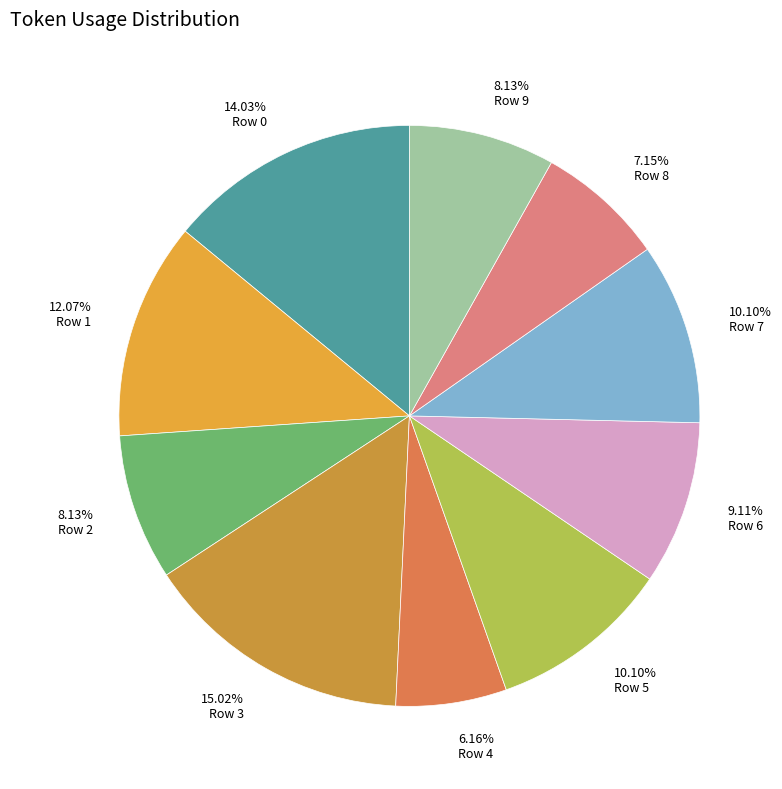

What is the largest slice in the pie chart?

Row 3